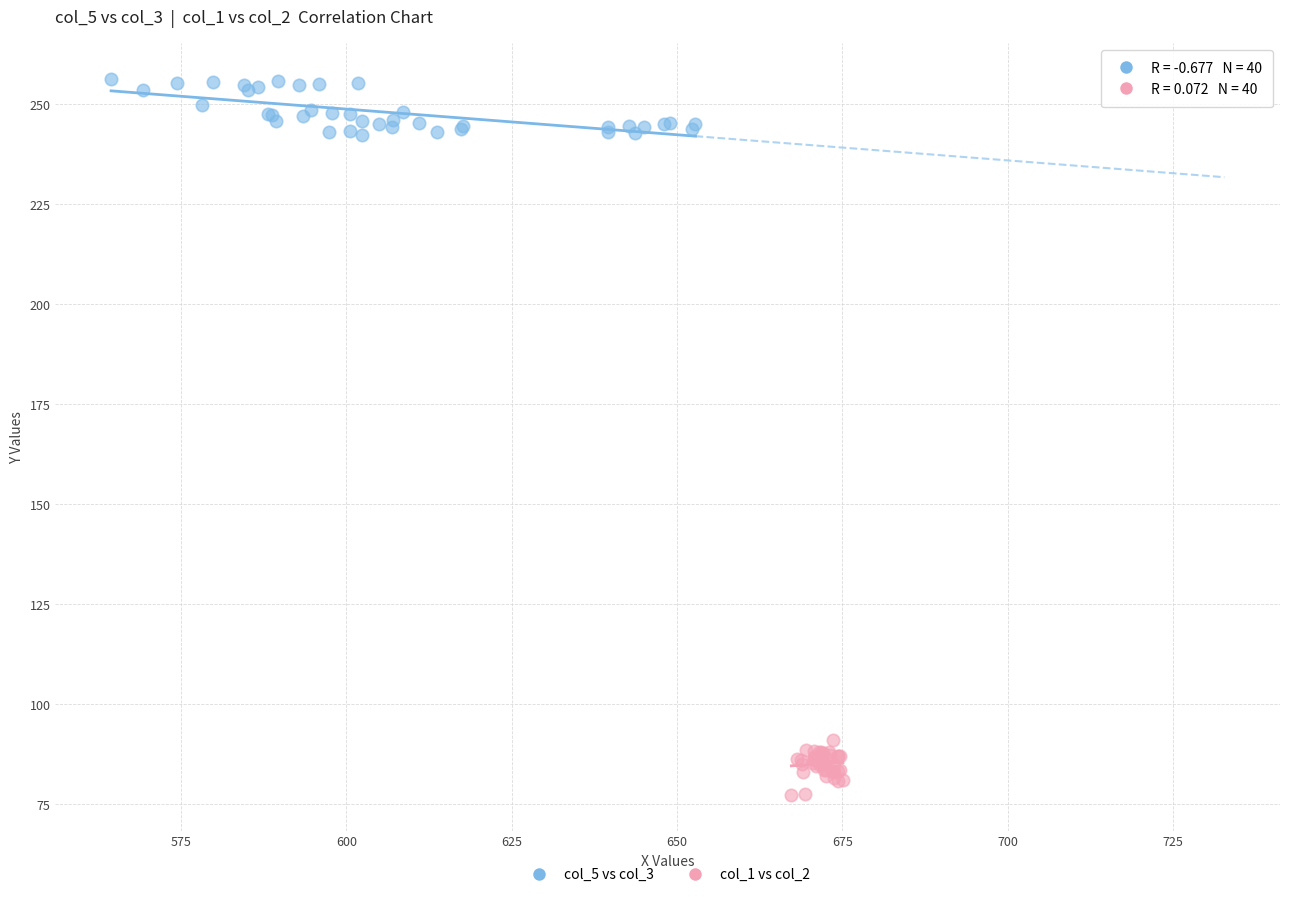

Which series contains the highest Y value?

col_5 vs col_3